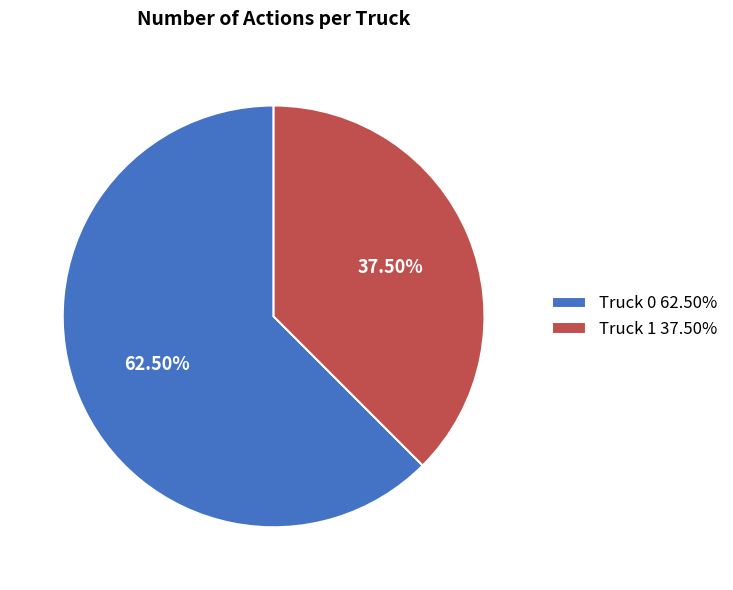

Which has a higher value, Truck 1 or Truck 0?

Truck 0